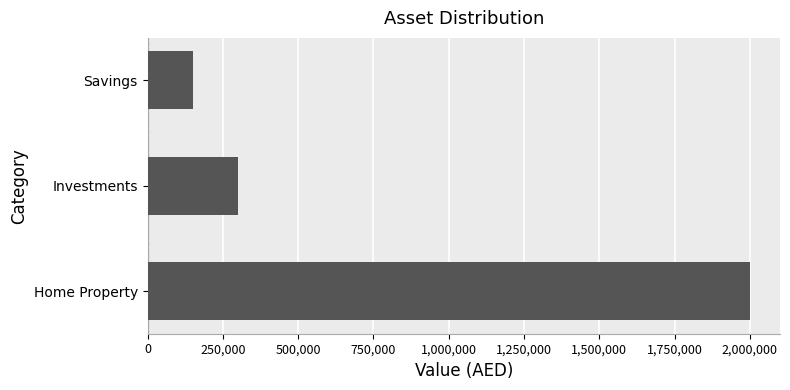

What is the average value?

816667